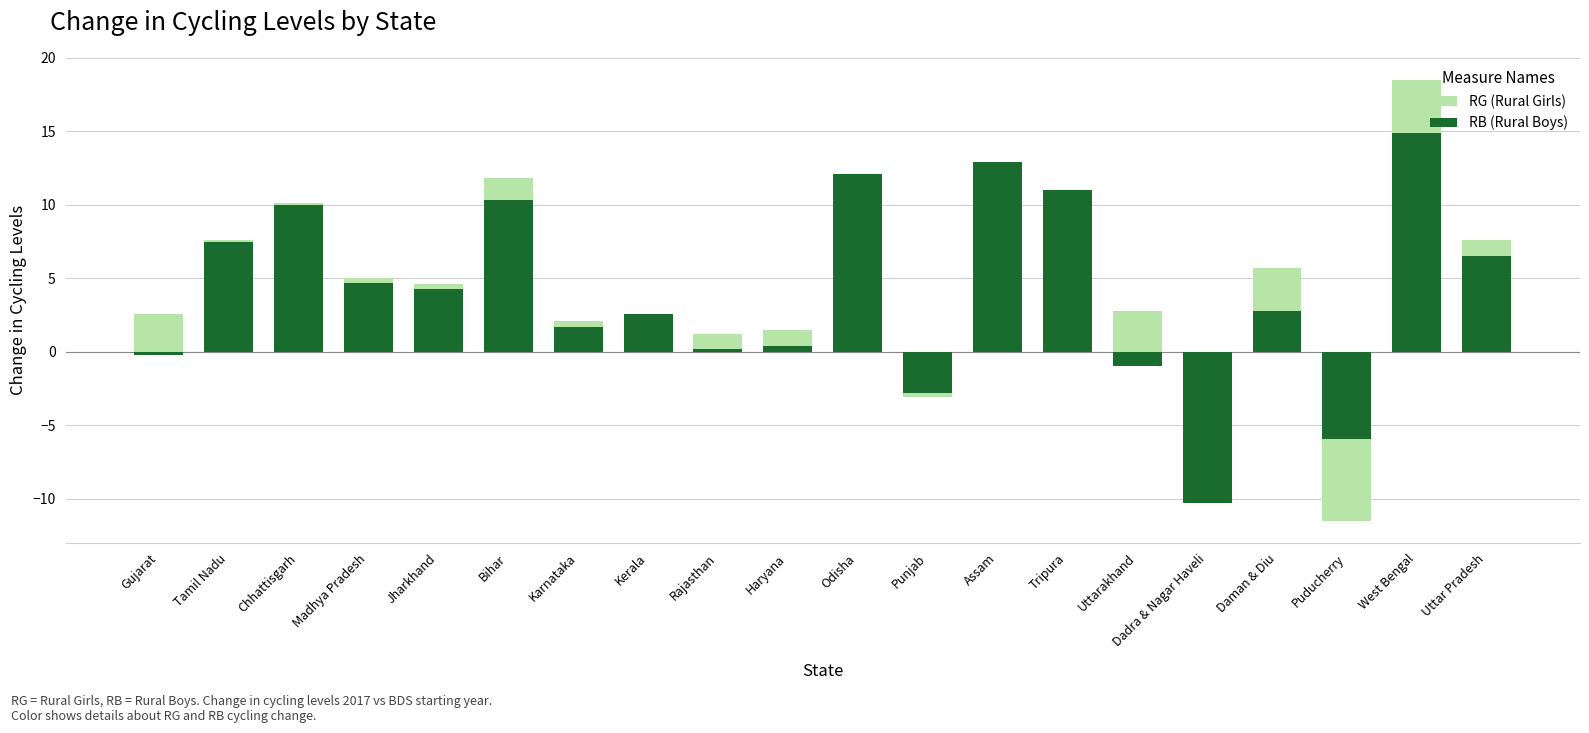

List the series in order of their overall mean, highest first.

RG (Rural Girls), RB (Rural Boys)